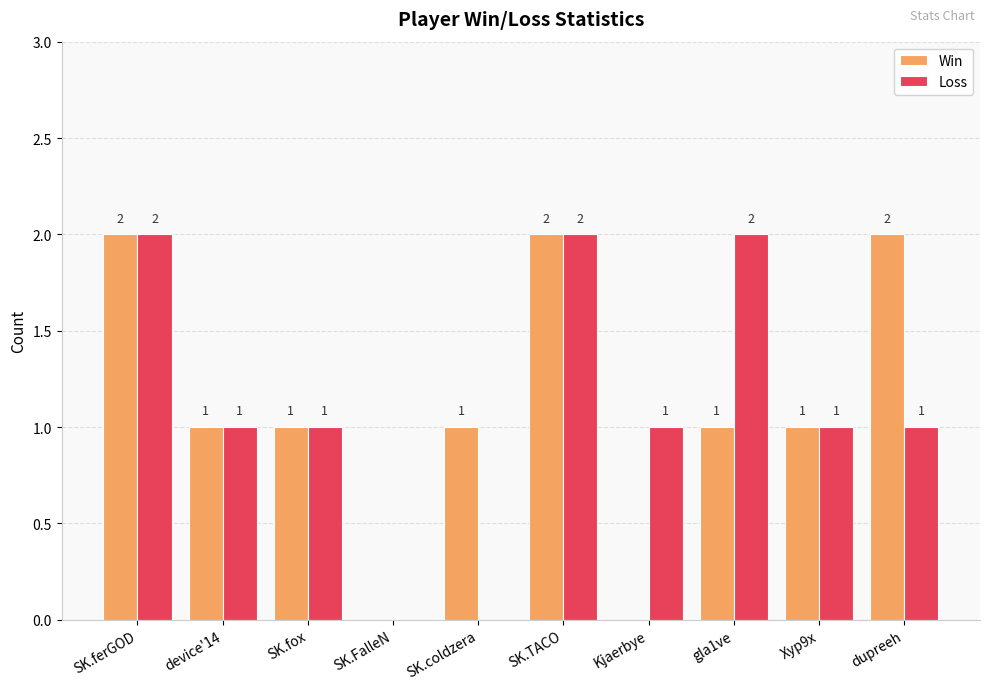

Count the Loss values in the range 1 to 2.

8